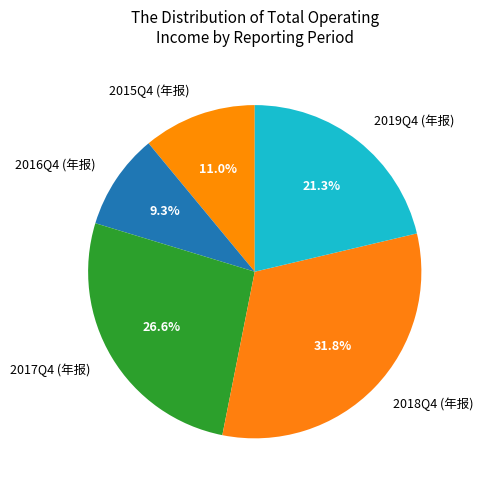

Which has a higher value, 2016Q4 (年报) or 2019Q4 (年报)?

2019Q4 (年报)